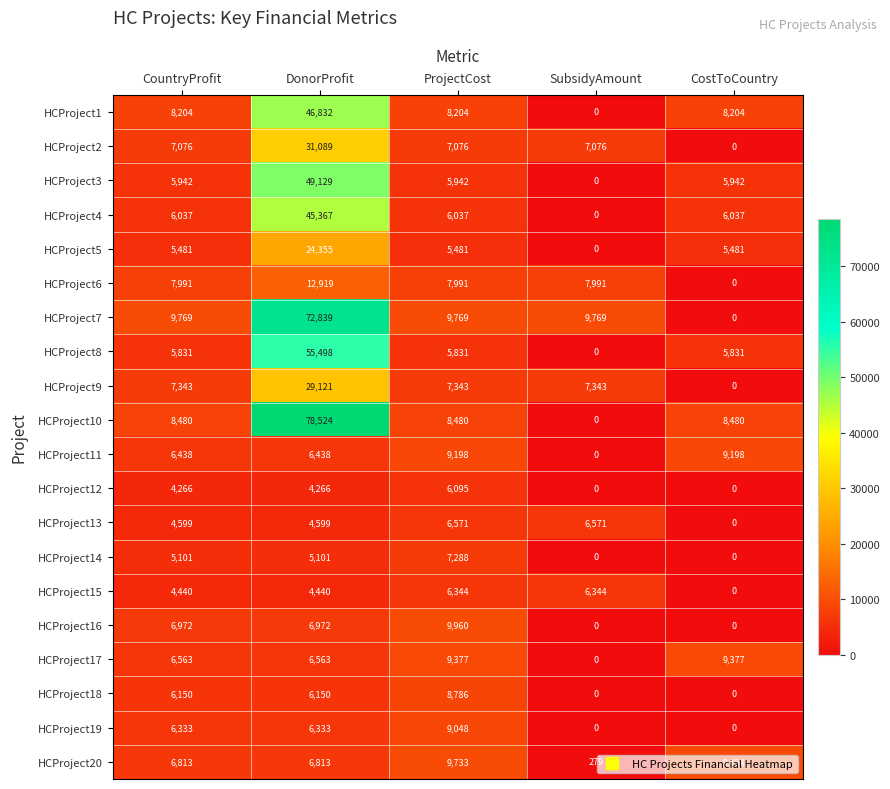

What is the difference between the highest and lowest values at ProjectCost?

4479